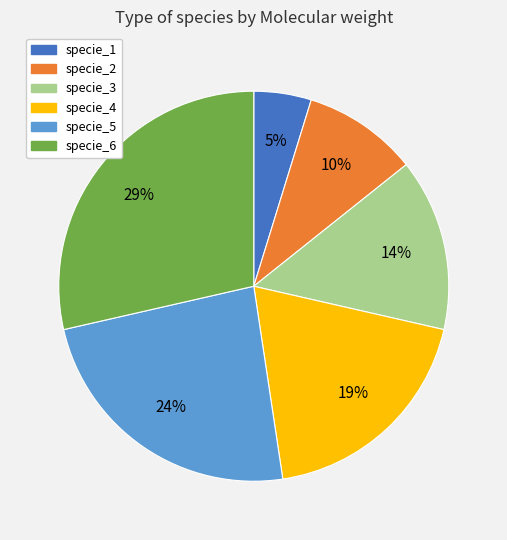

Is specie_6 the majority of the pie?

No